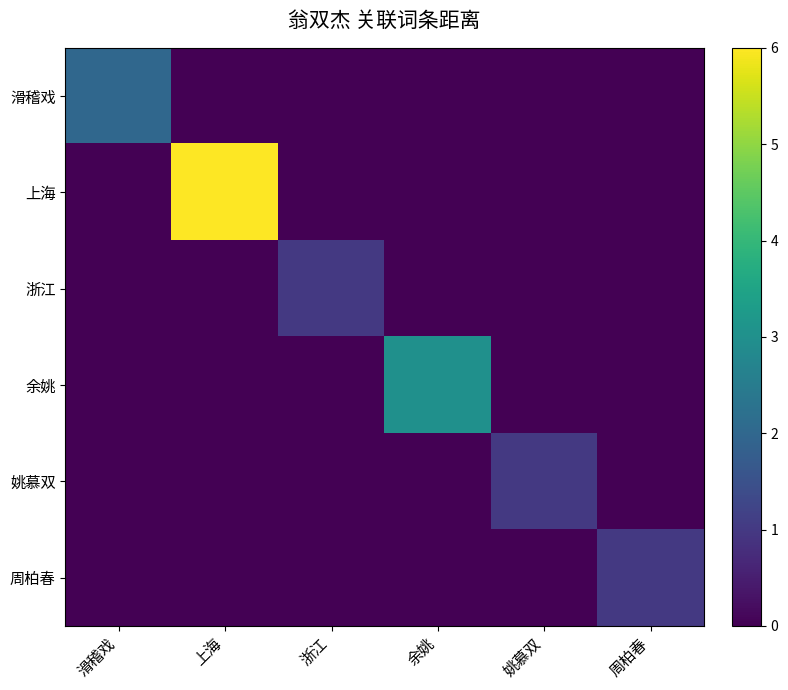

Which has a higher value, 上海 or 姚慕双?

上海